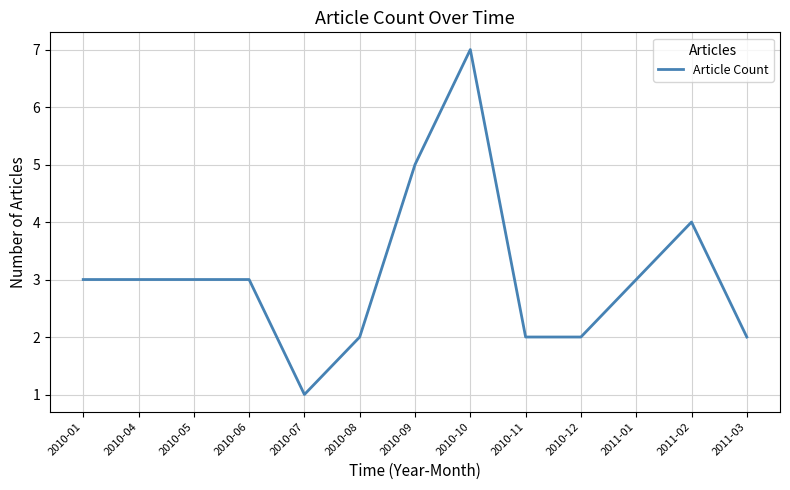

Does the chart have visible grid lines?

Yes